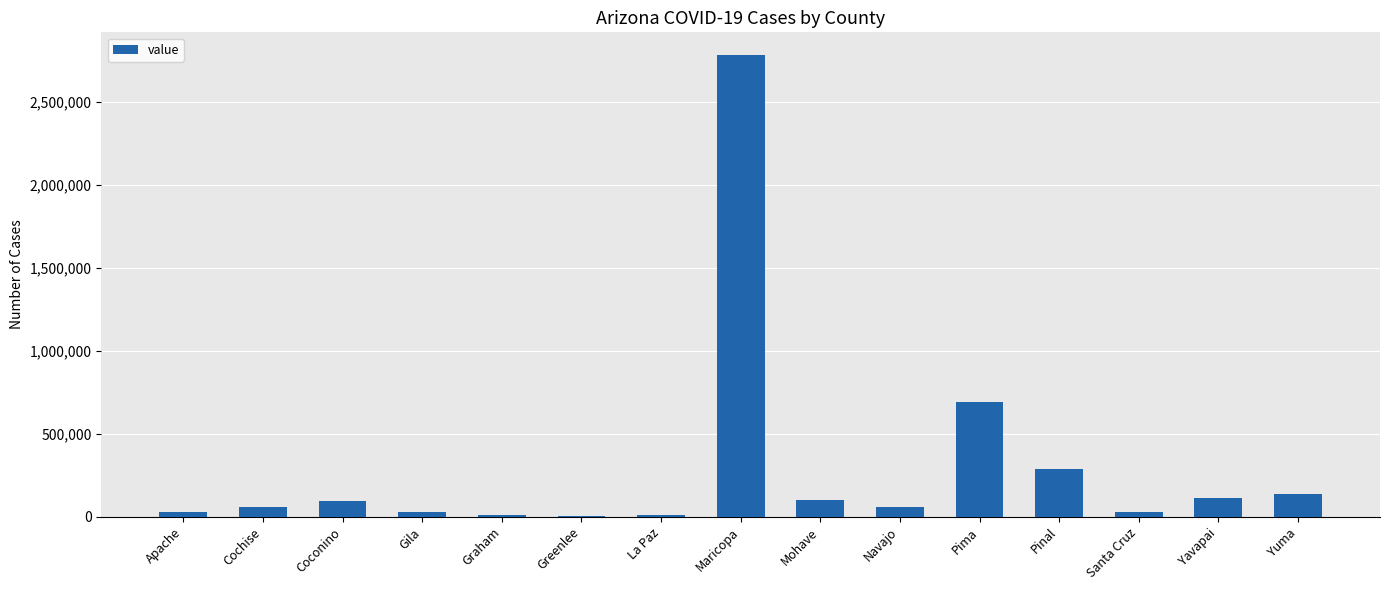

What is the ratio of the value at Gila to the value at Cochise?

0.5